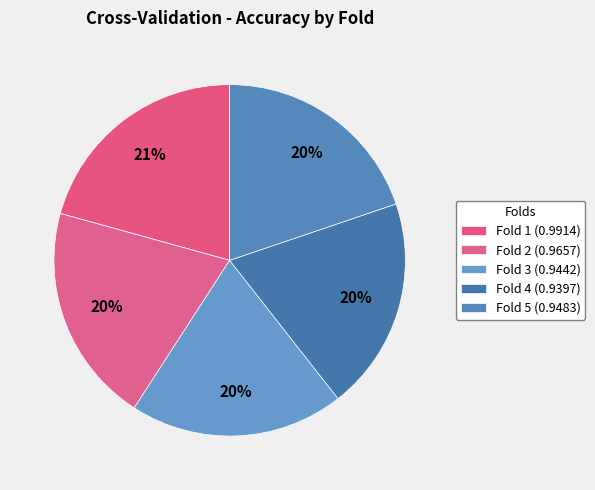

Count the number of slices in the pie.

5